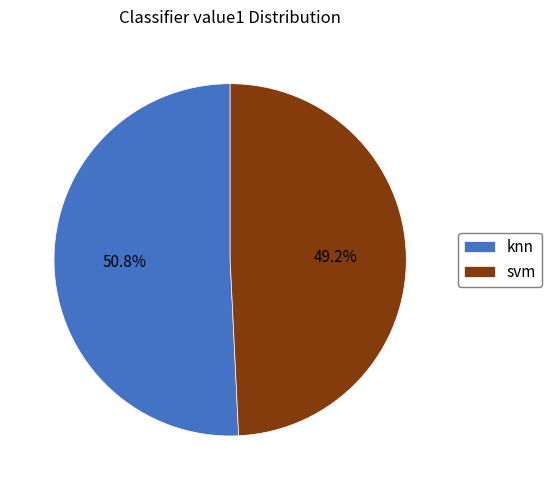

What is the ratio of the value at svm to the value at knn?

1.0